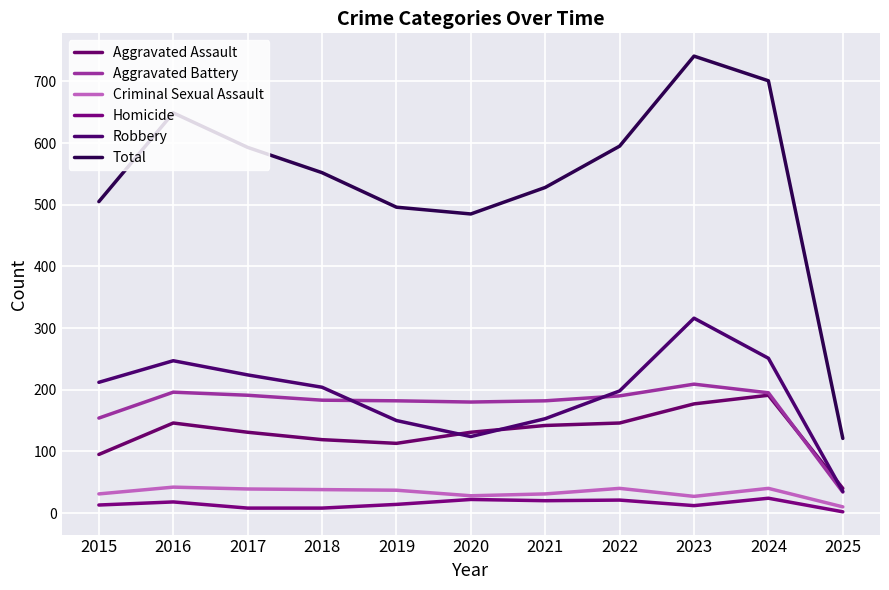

How many values in the Homicide series are below 14?

5